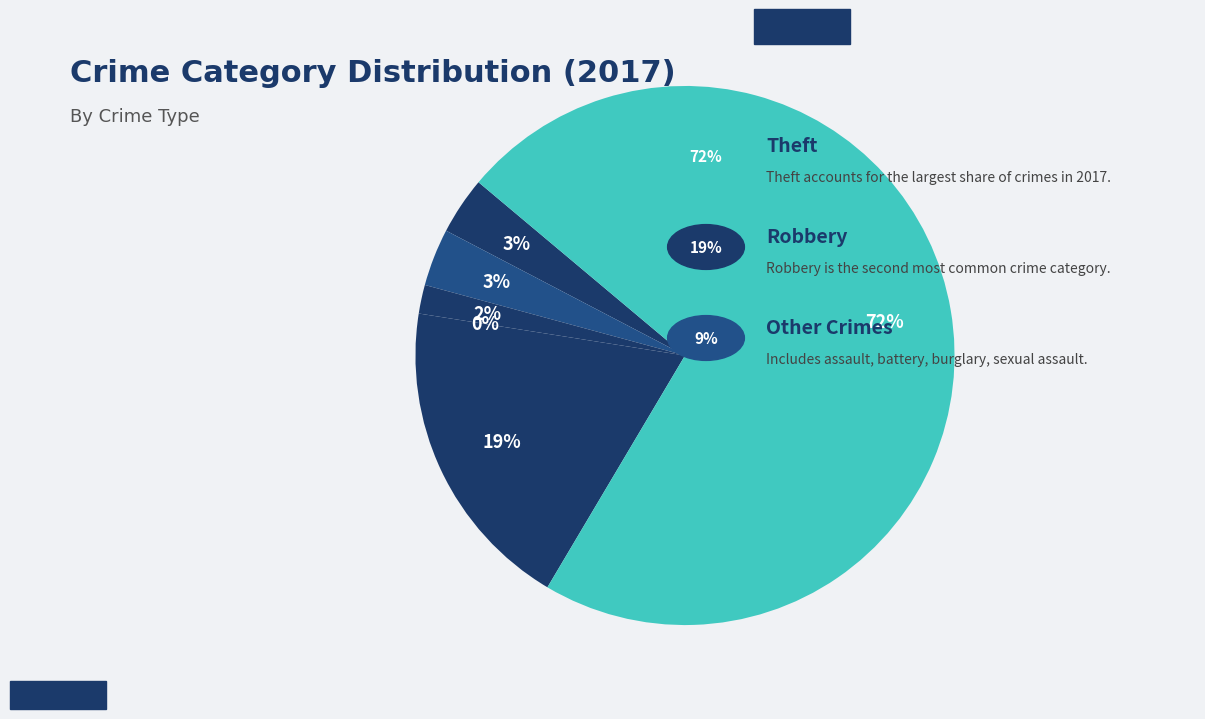

Is it true that Aggravated Assault is 9% of the pie?

False